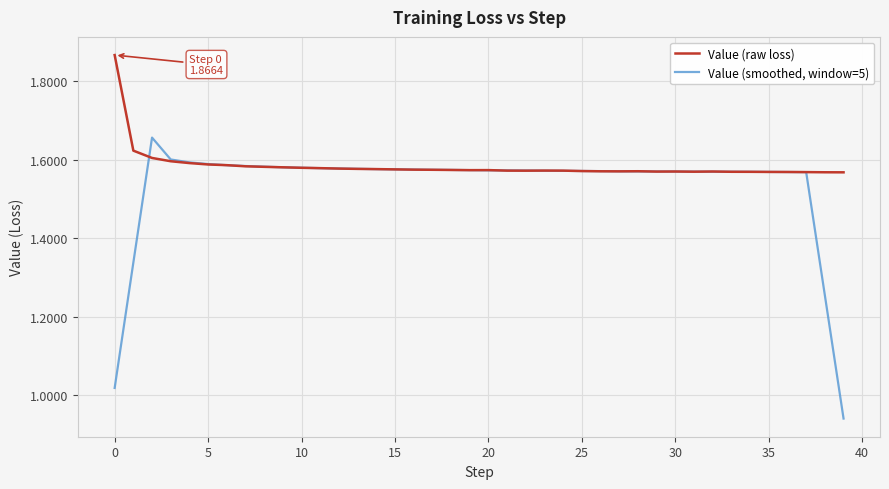

Which series has the largest total across all categories?

Value (raw loss)